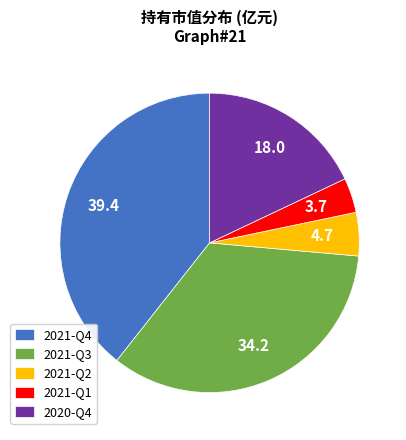

Combined, do 2021-Q2 and 2021-Q4 account for over 50%?

No